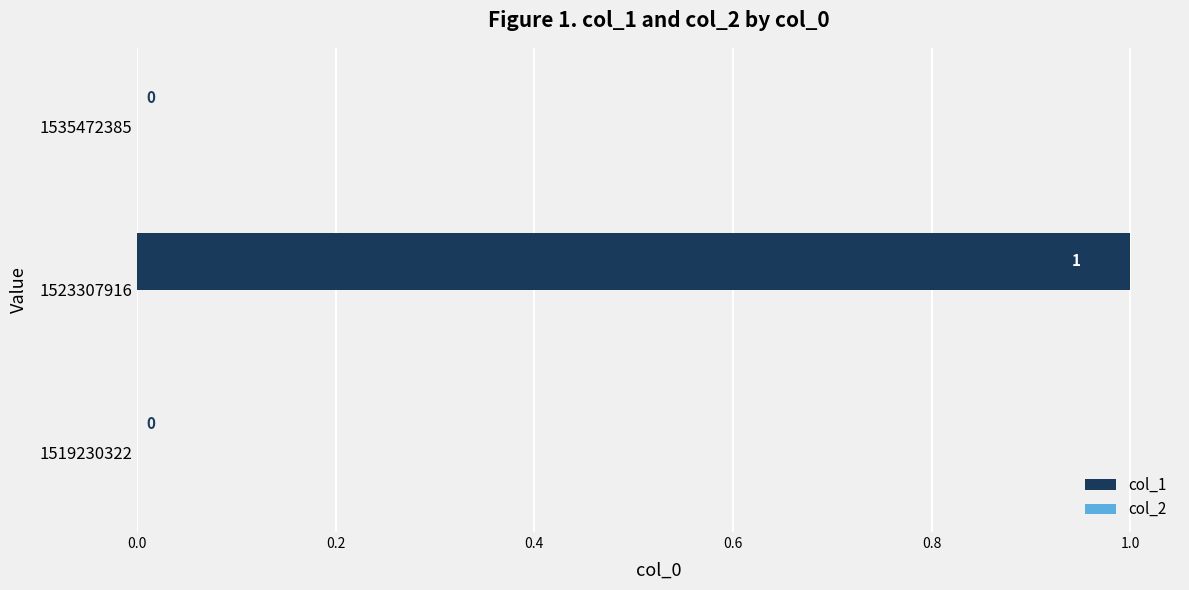

How many values are between 0 and 1?

3